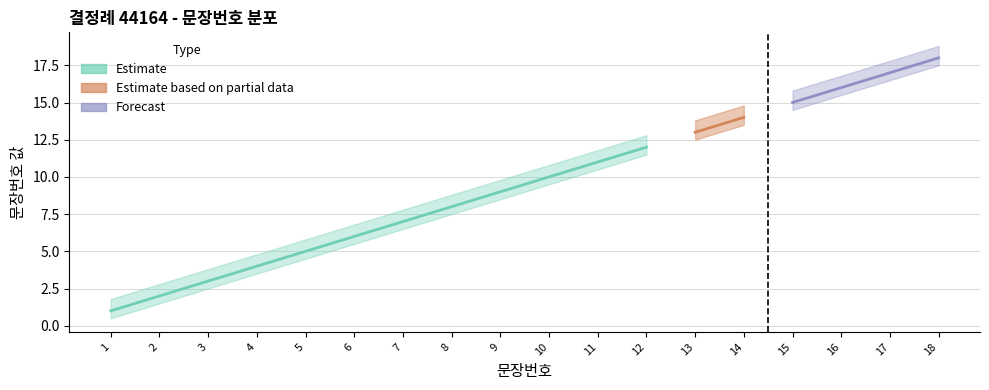

What is the smallest value displayed?

0.5